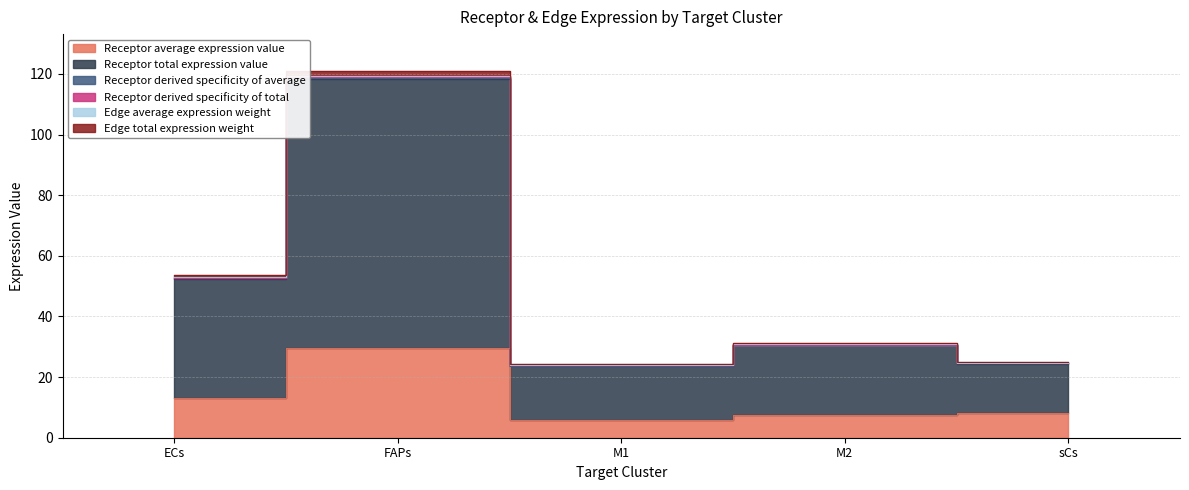

At which label is Edge total expression weight closest to 71?

ECs